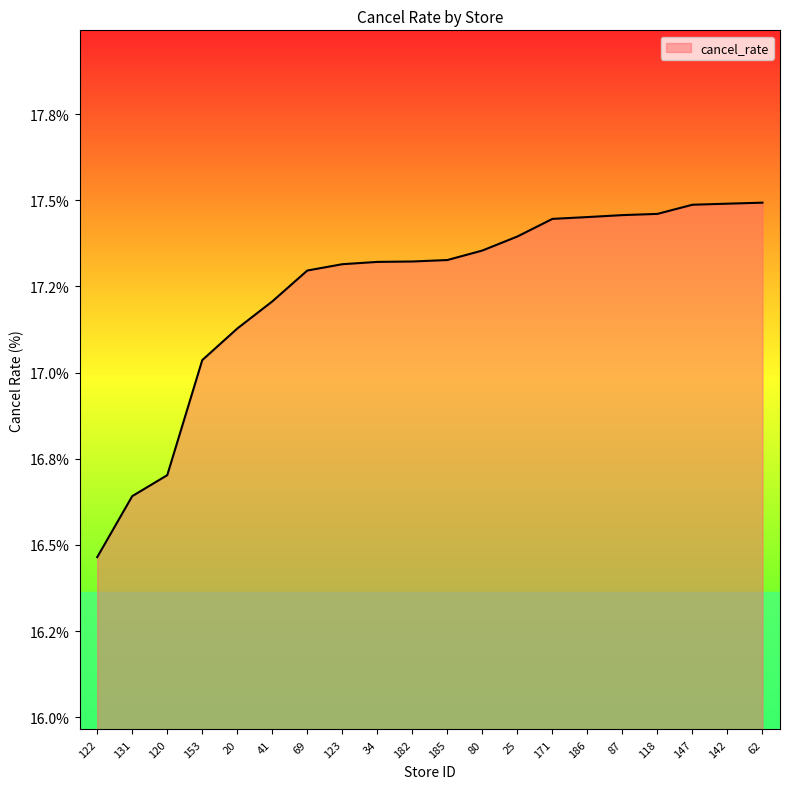

True or false: the data shows 27.8 at 20.

False